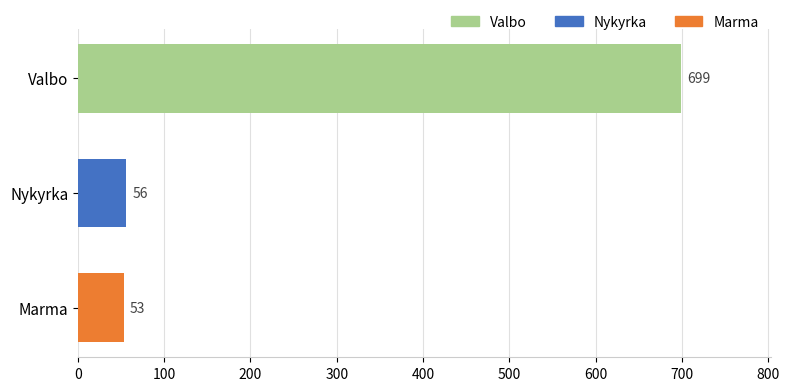

Reading bottom to top, list all the values displayed in this chart.

53	56	699